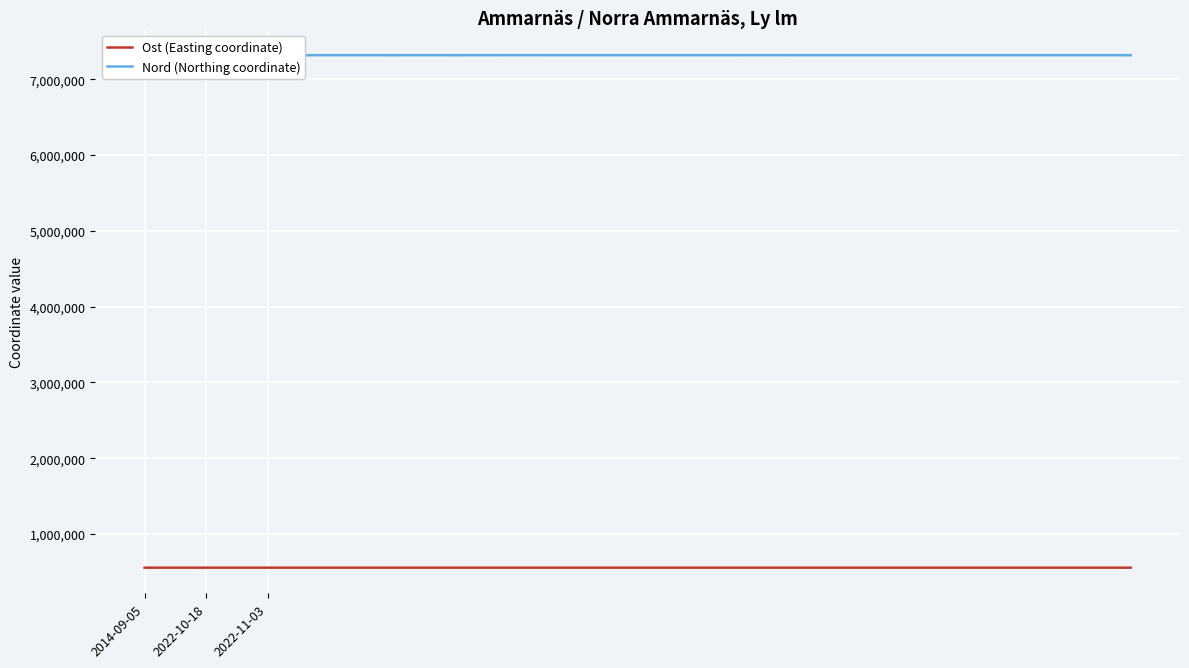

The value of Nord (Northing coordinate) at 13 is 10955180.2. True or false?

False